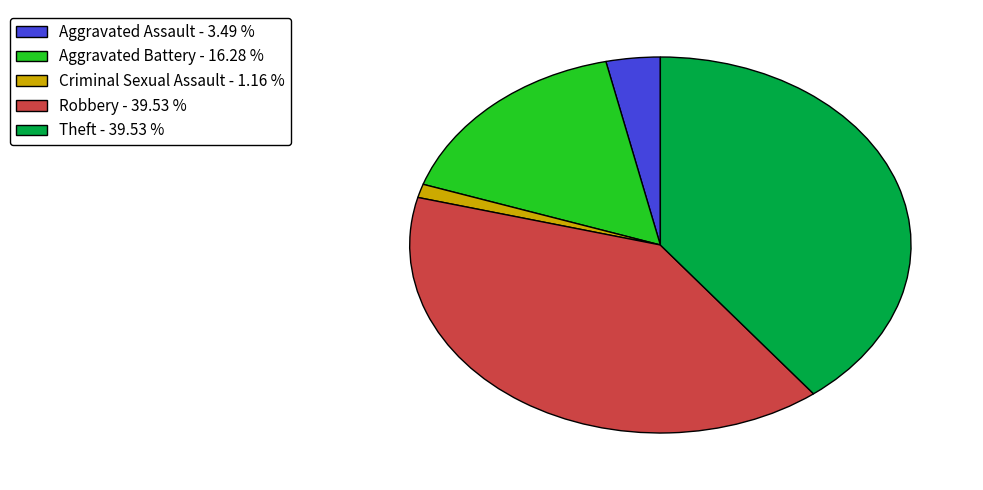

Approximately how many times larger is the value at Criminal Sexual Assault - 1.16 % compared to Aggravated Assault - 3.49 %?

0.3